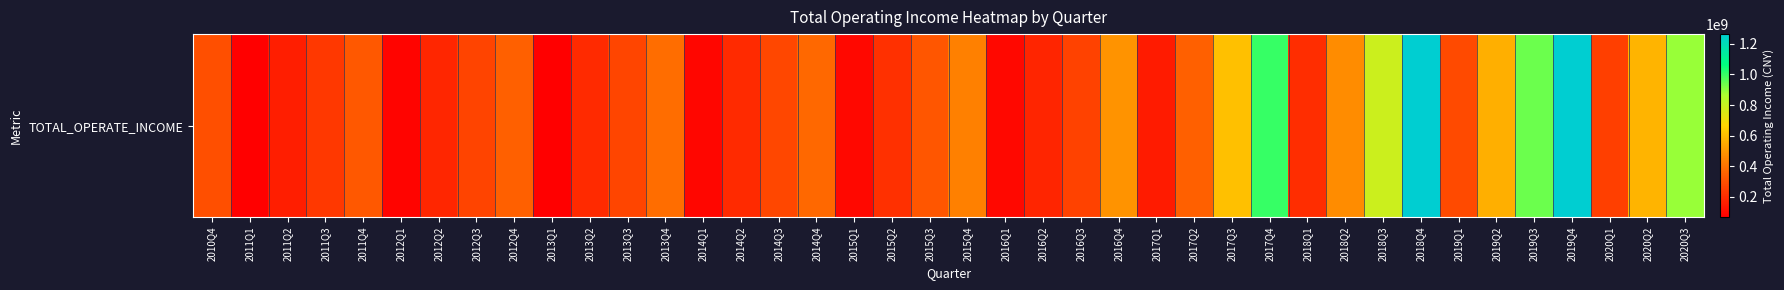

List the labels in order of value, largest first.

2018Q4, 2019Q4, 2017Q4, 2019Q3, 2020Q3, 2018Q3, 2017Q3, 2020Q2, 2019Q2, 2016Q4, 2018Q2, 2015Q4, 2013Q4, 2014Q4, 2017Q2, 2012Q4, 2011Q4, 2015Q3, 2010Q4, 2019Q1, 2014Q3, 2013Q3, 2012Q3, 2016Q3, 2020Q1, 2011Q3, 2015Q2, 2018Q1, 2014Q2, 2013Q2, 2012Q2, 2016Q2, 2011Q2, 2017Q1, 2016Q1, 2015Q1, 2014Q1, 2012Q1, 2013Q1, 2011Q1